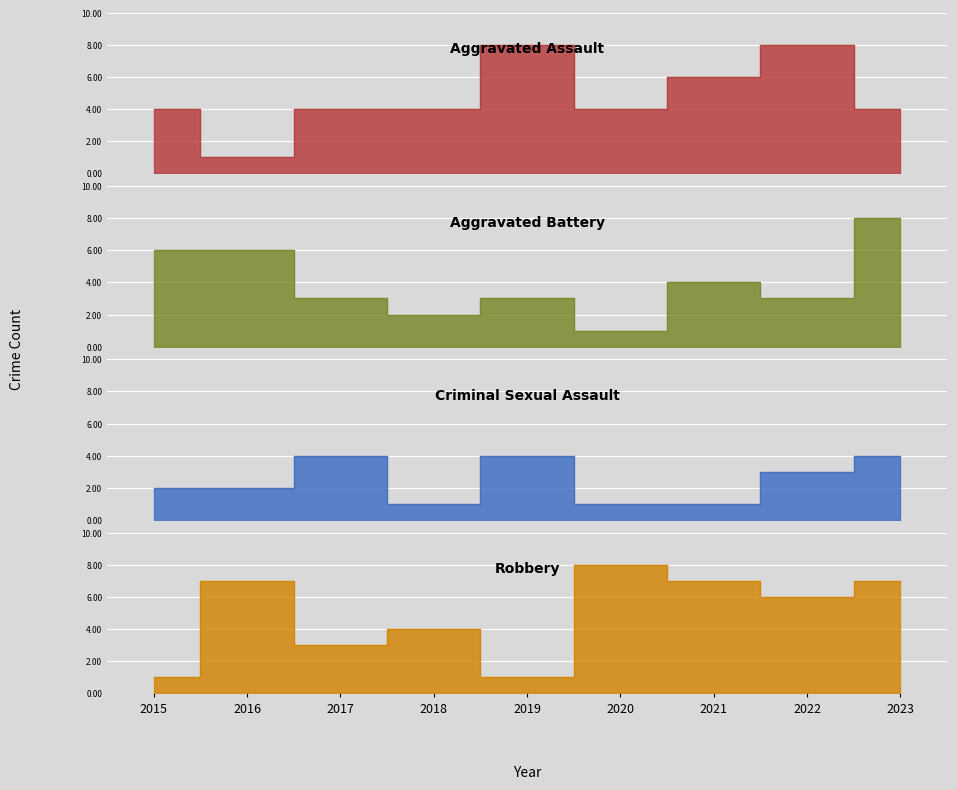

At which label is Aggravated Assault closest to 4?

2015